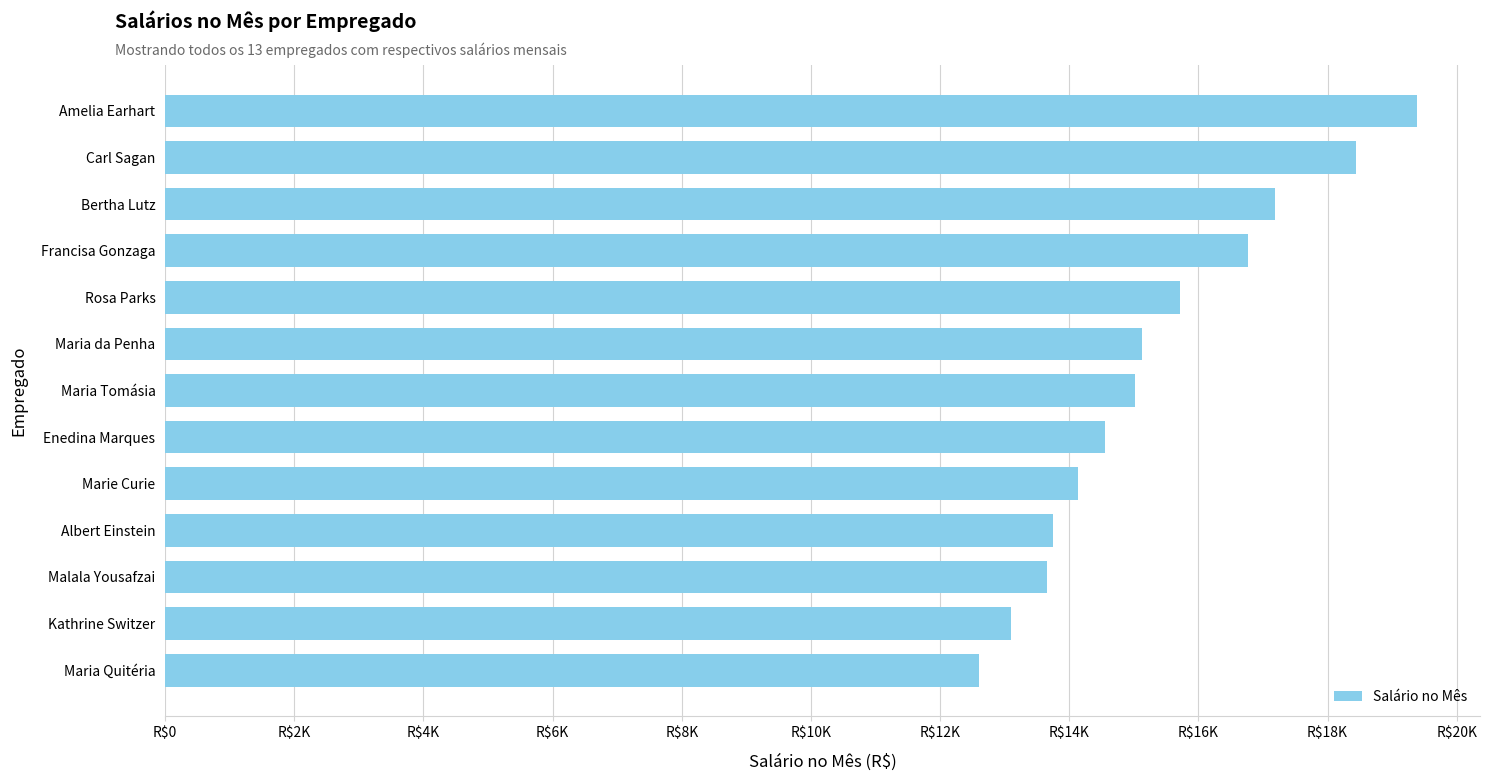

Does the chart contain any negative values?

No